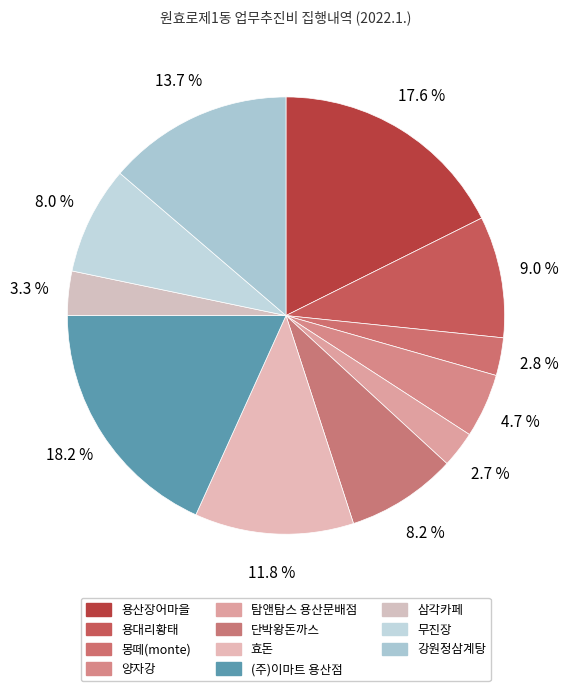

How much of the chart is everything except 양자강?

95.3%